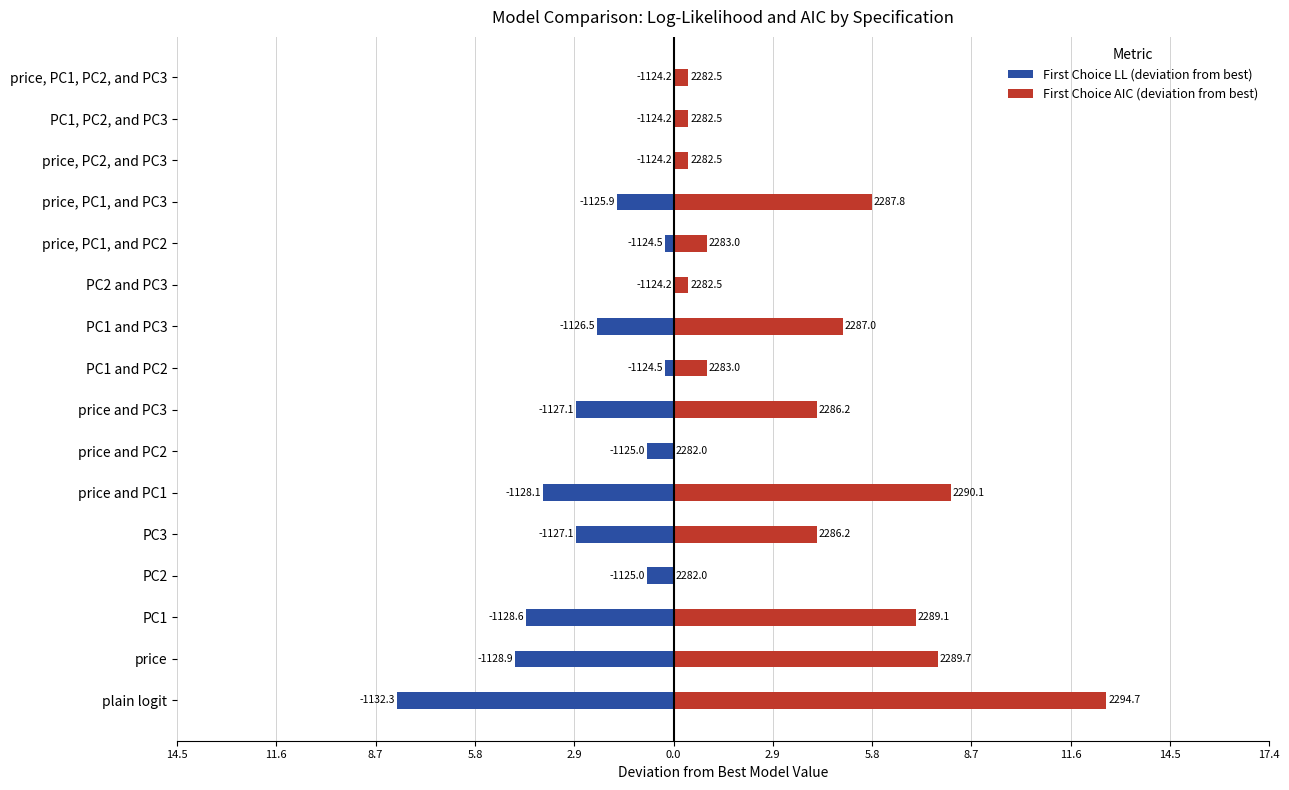

How many values in the First Choice AIC (deviation from best) series are below 4?

8